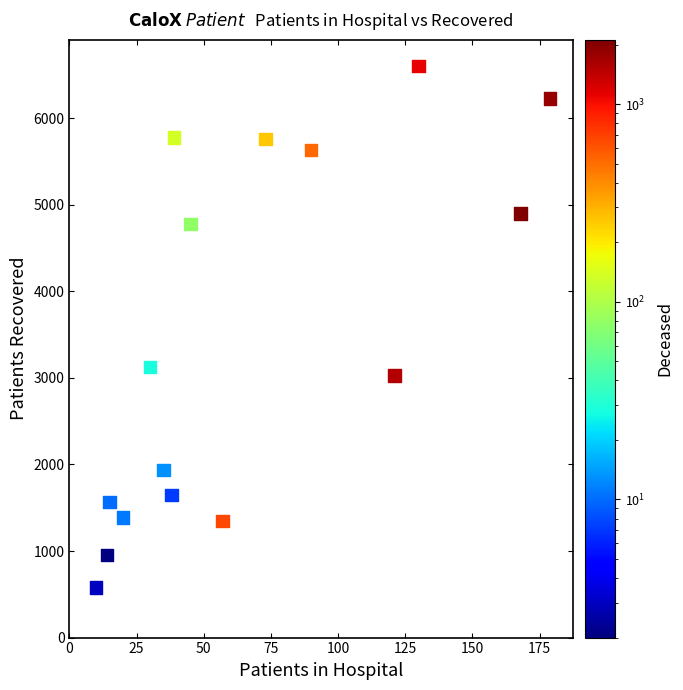

What Y value in the scatter plot is closest to 3592?

3124